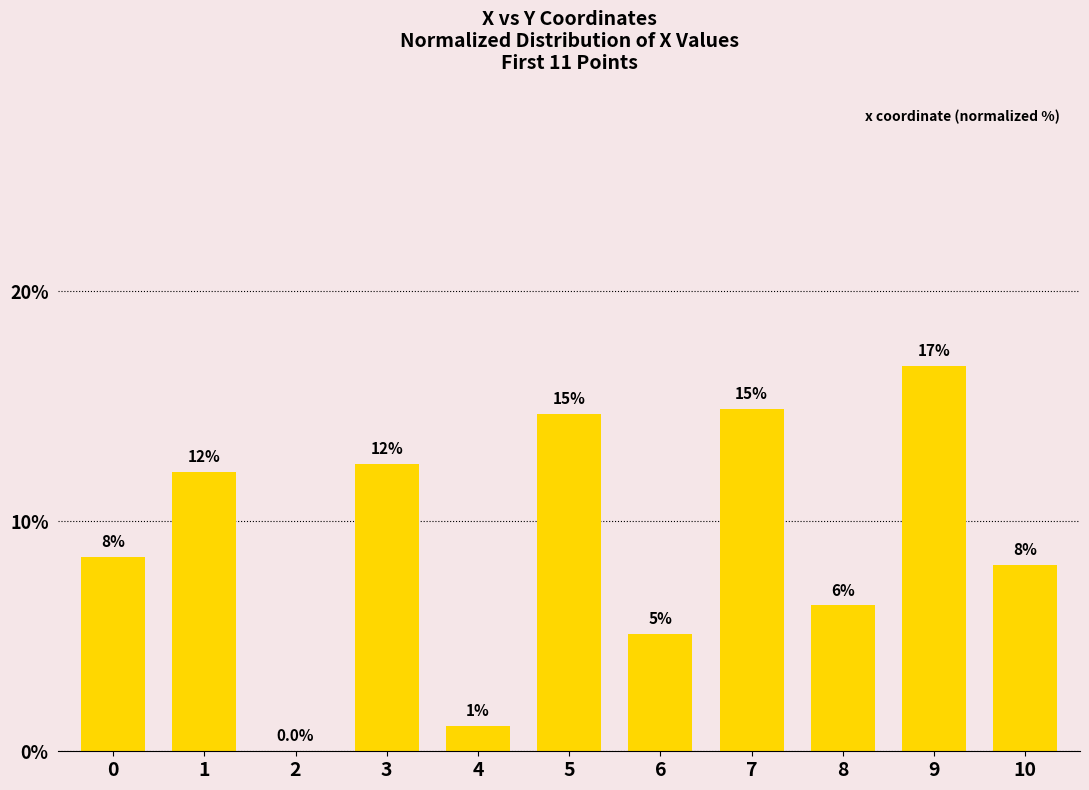

Reading left to right, extract all data points from this chart.

0=8.4	1=12.1	2=0.0	3=12.5	4=1.1	5=14.7	6=5.1	7=14.9	8=6.3	9=16.8	10=8.1